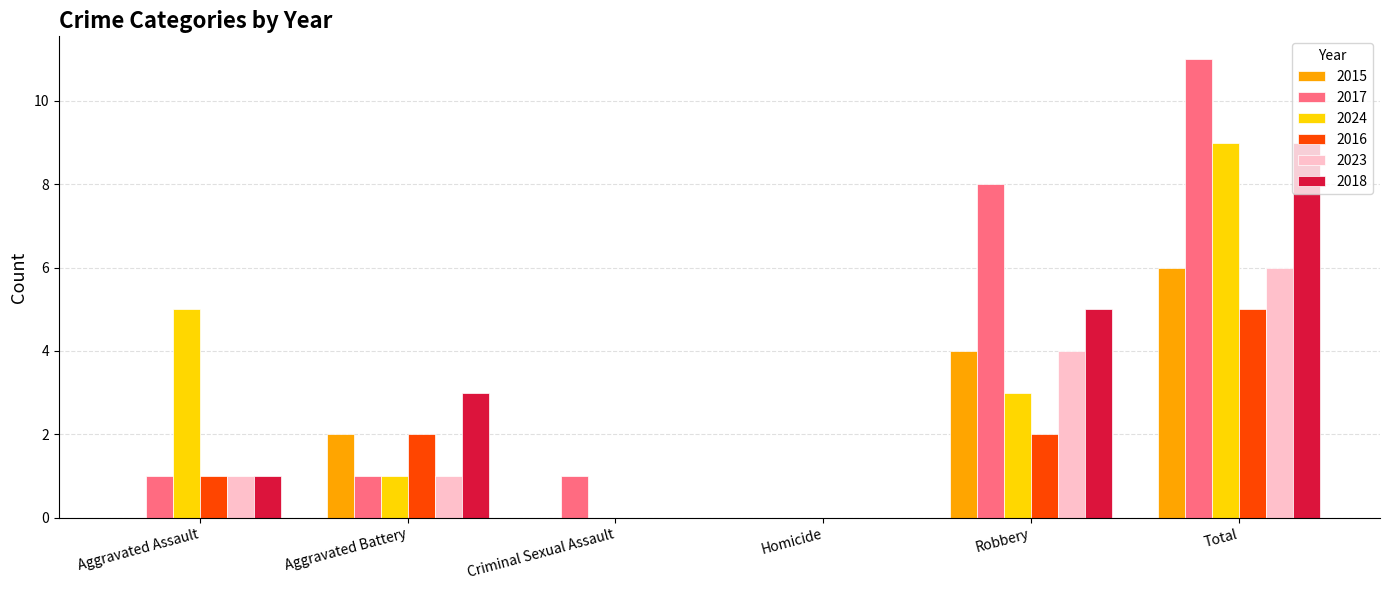

Which series changed the most between Aggravated Battery and Robbery?

2017